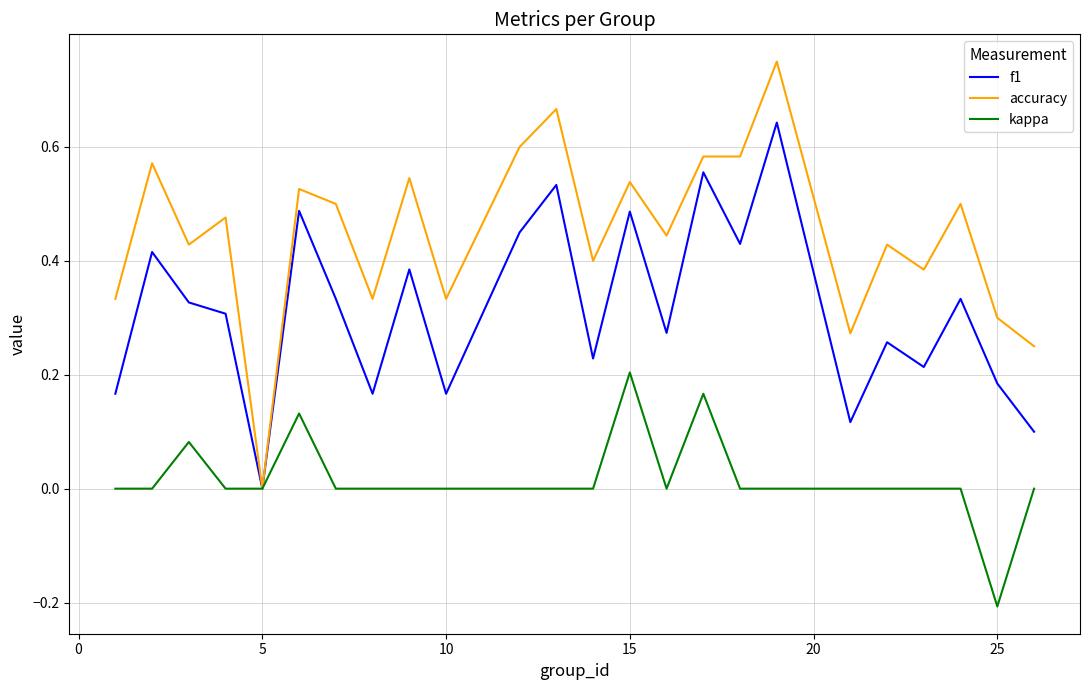

Which series has the largest total across all categories?

accuracy